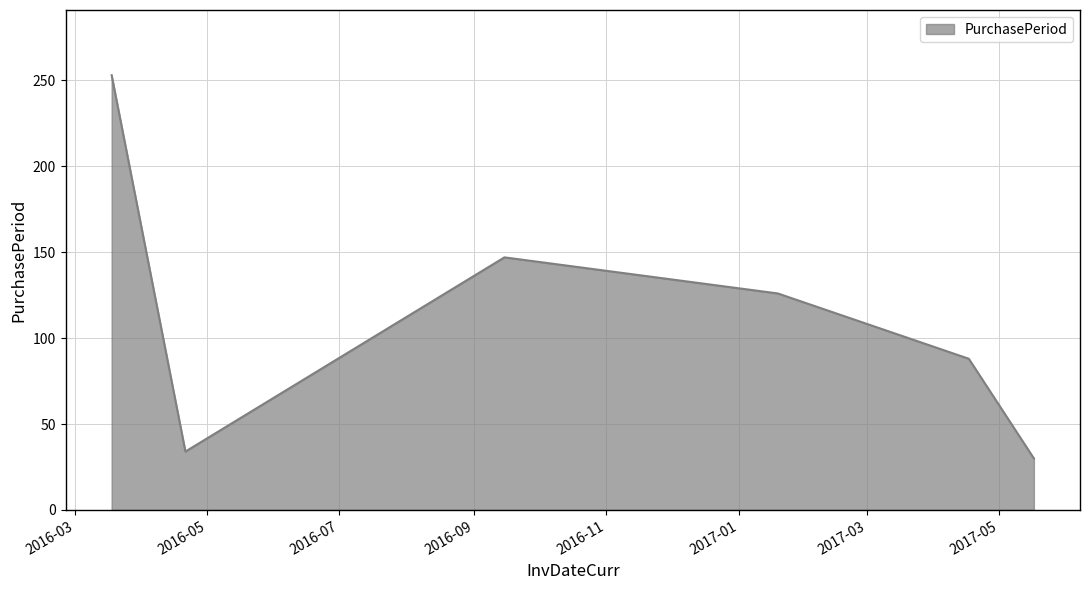

What is the minimum value shown in the chart?

30